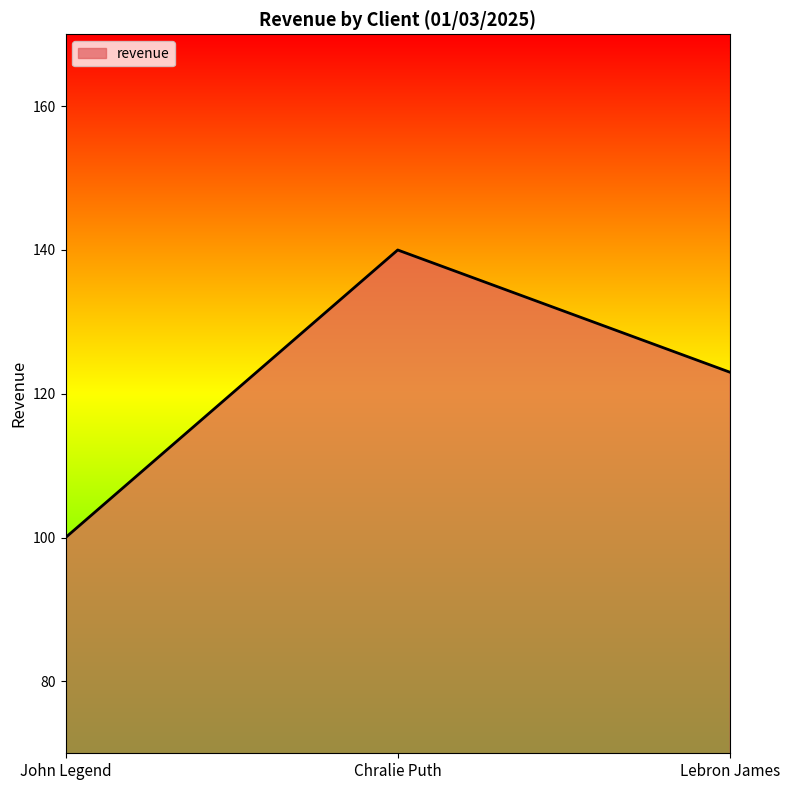

What is the difference between the values at Chralie Puth and John Legend?

40